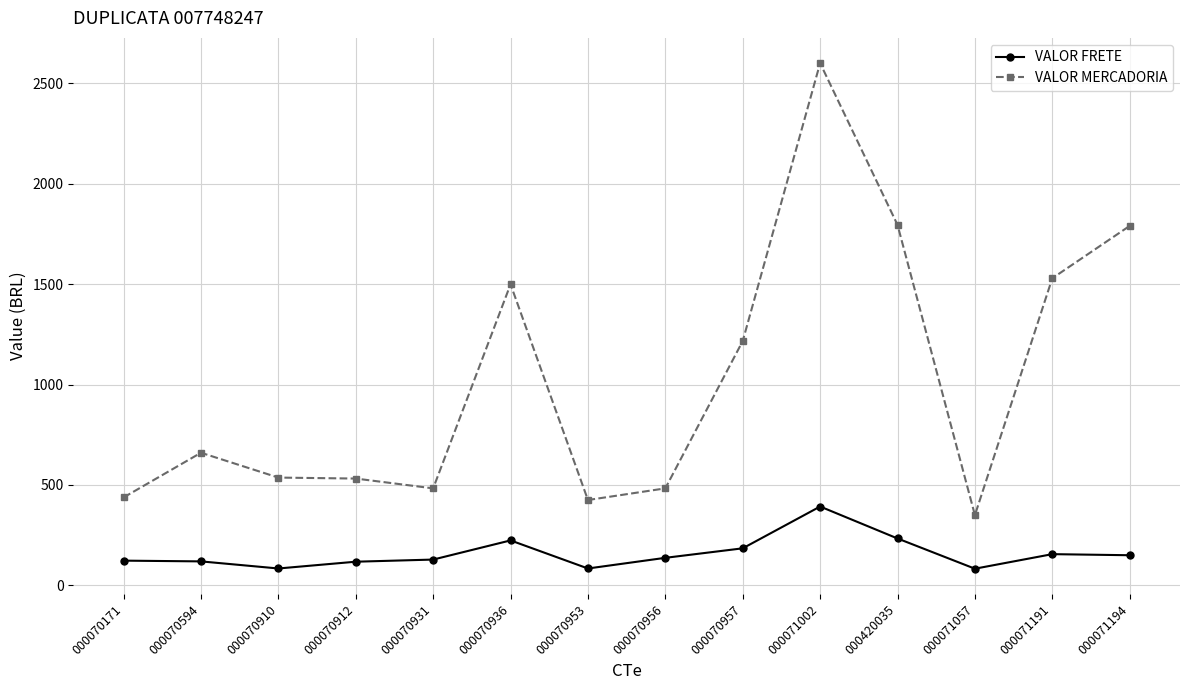

How many values in the VALOR MERCADORIA series exceed 660?

7